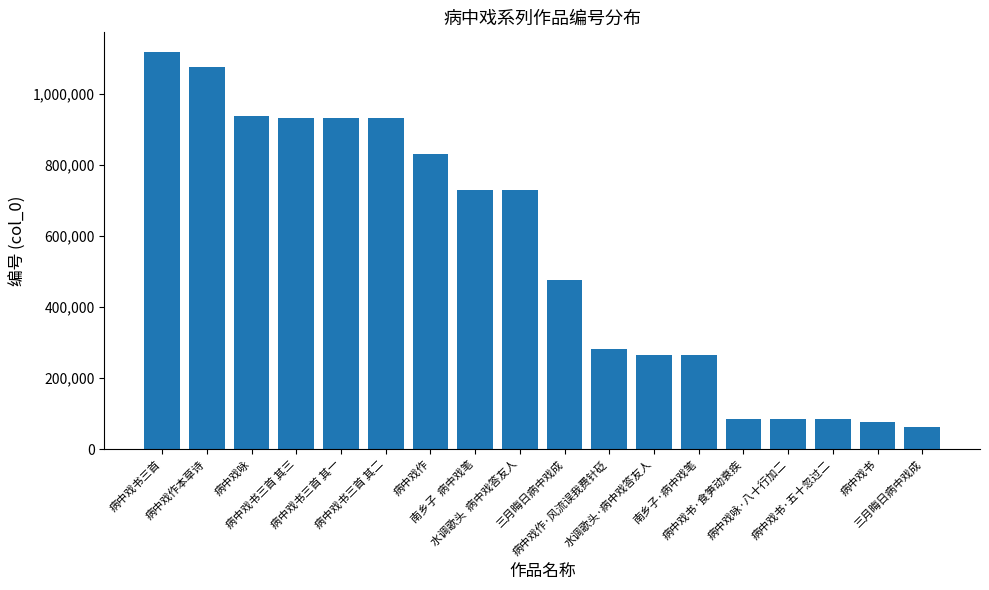

What is the value of the 6th bar from the left?

933708